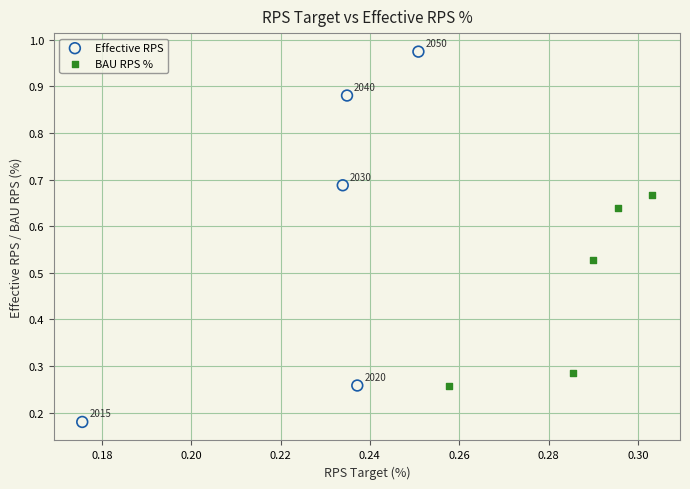

Which series contains the highest Y value?

Effective RPS